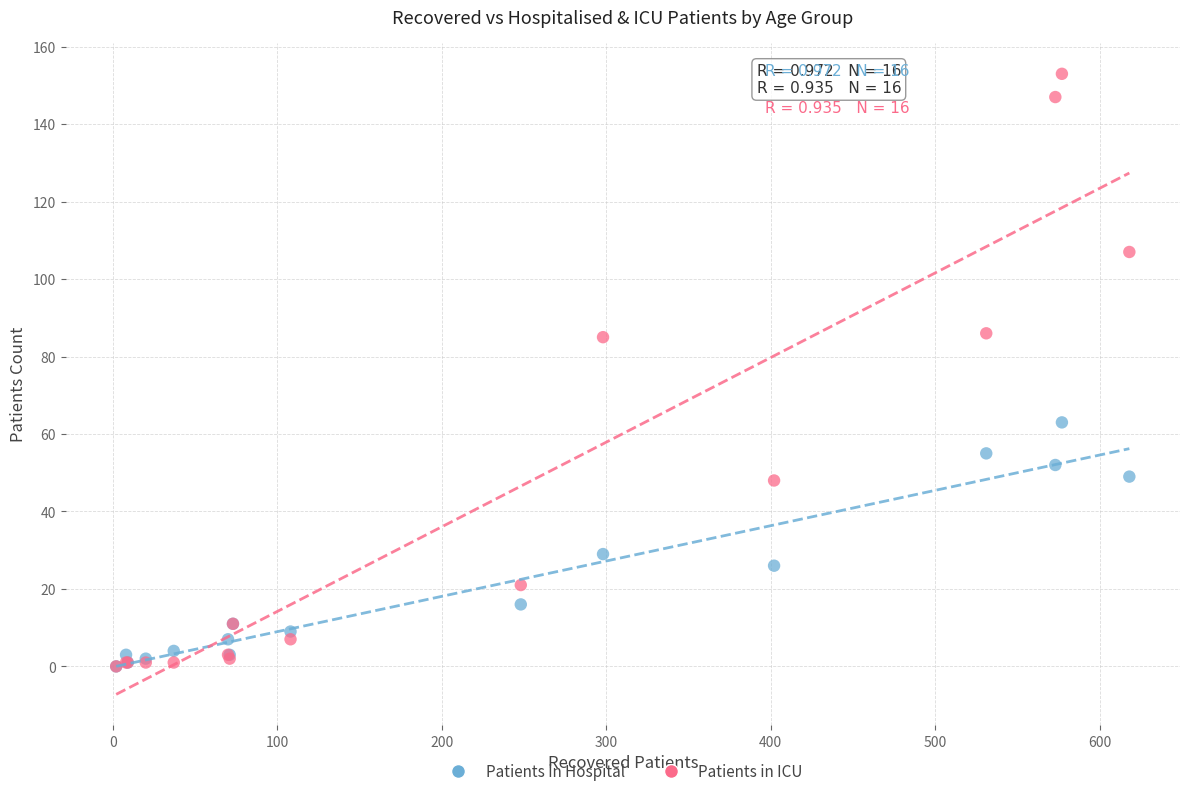

Which series contains the highest Y value?

Patients in ICU